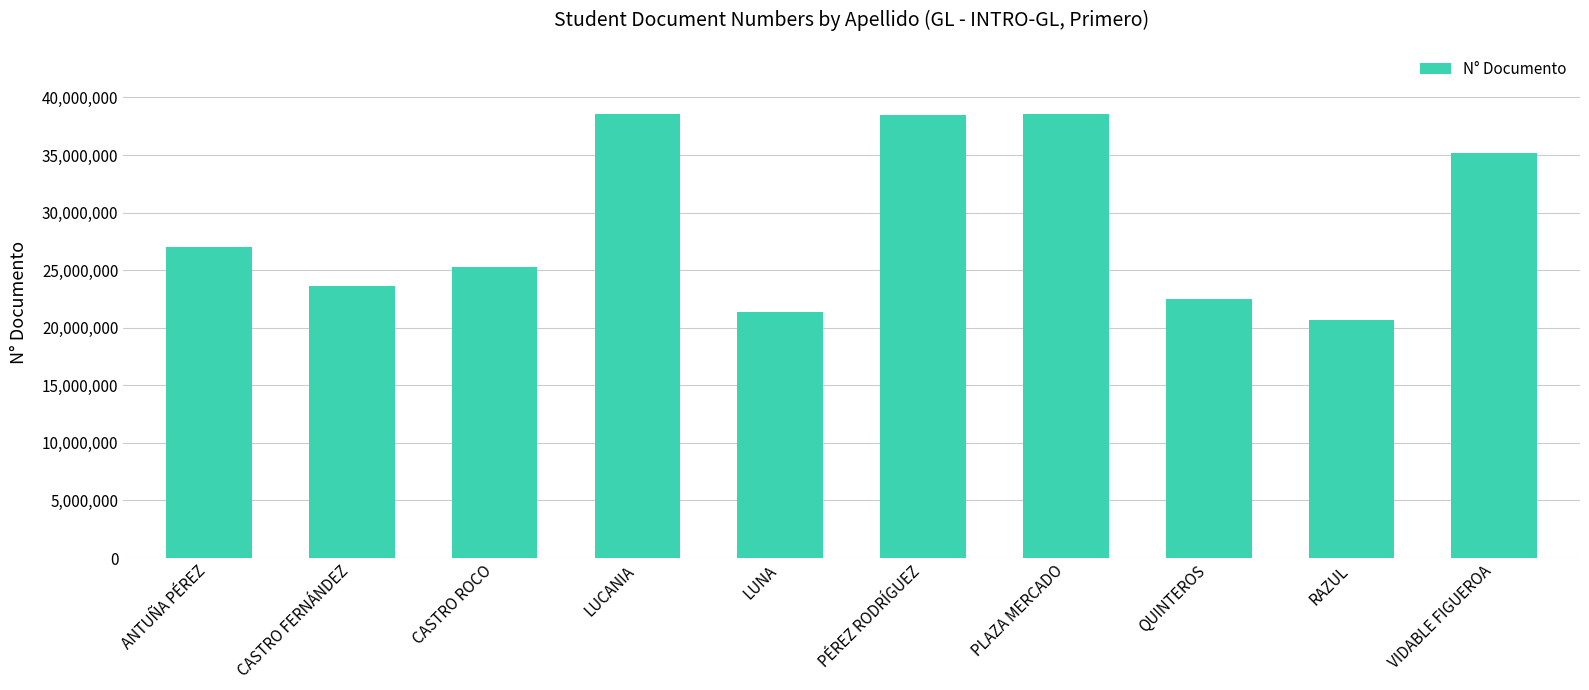

How many bars are there in total?

10